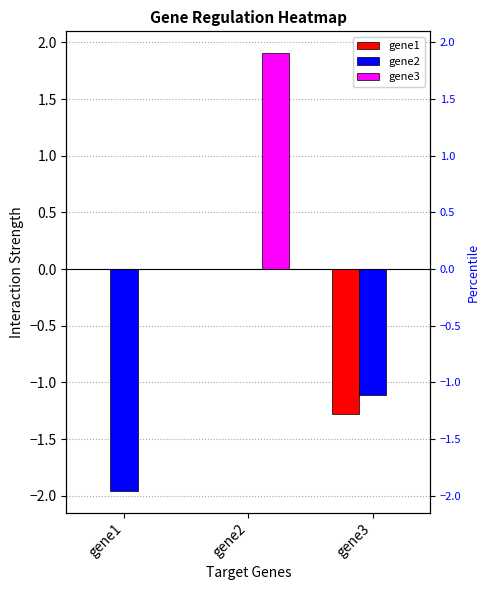

Reading left to right, list all the values displayed in this chart.

gene1: gene1=0.0	gene2=0.0	gene3=-1.3
gene2: gene1=-2.0	gene2=0.0	gene3=-1.1
gene3: gene1=0.0	gene2=1.9	gene3=0.0